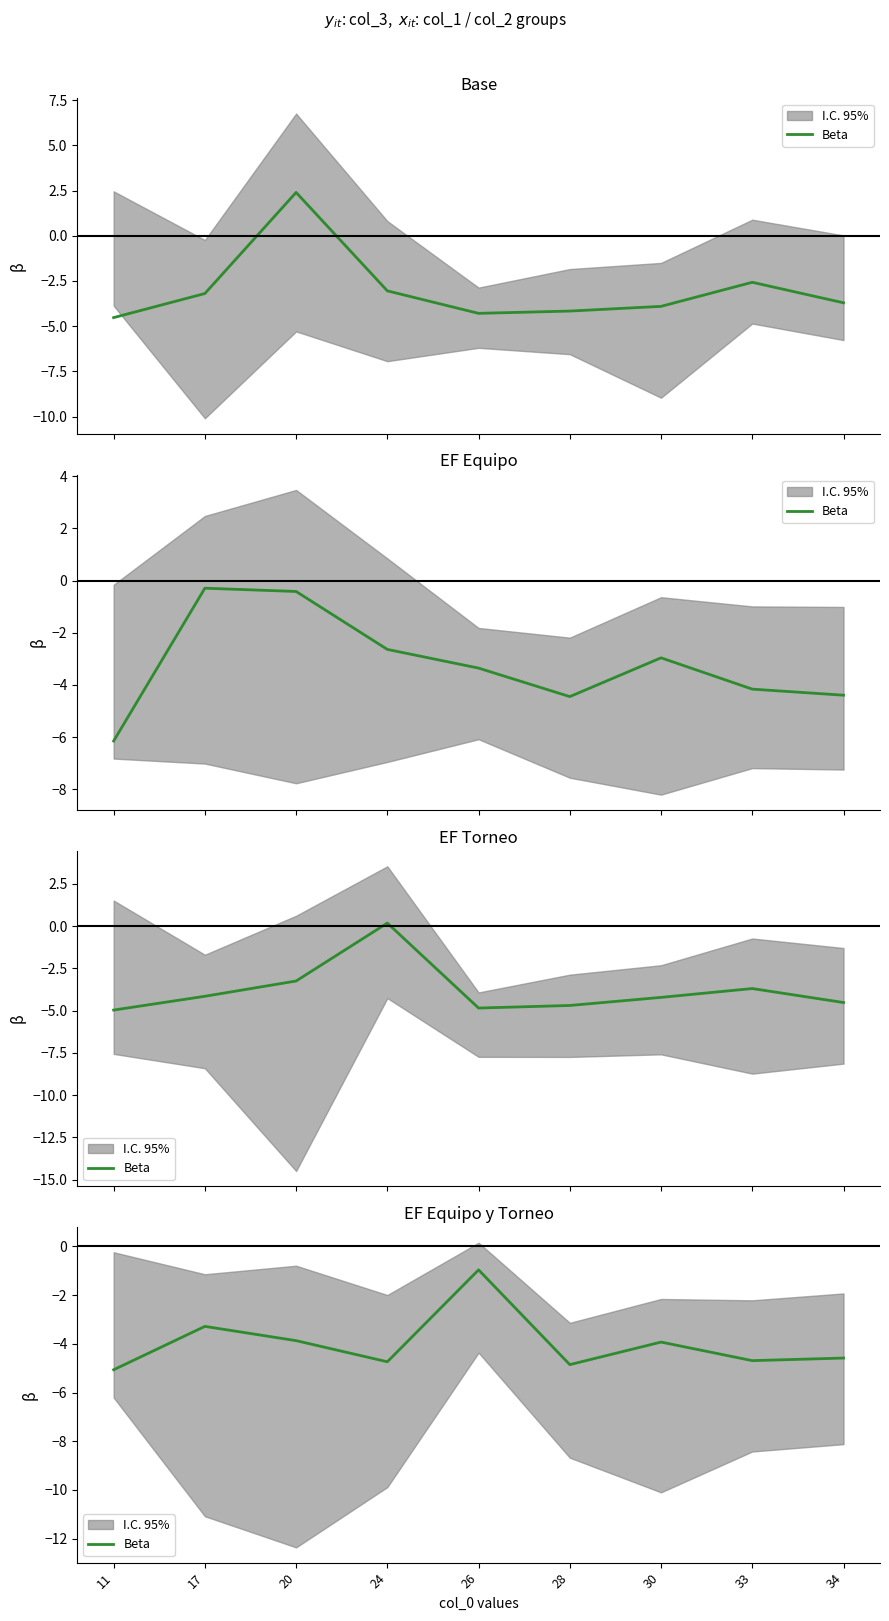

Is this an area chart (filled region under the line)?

No